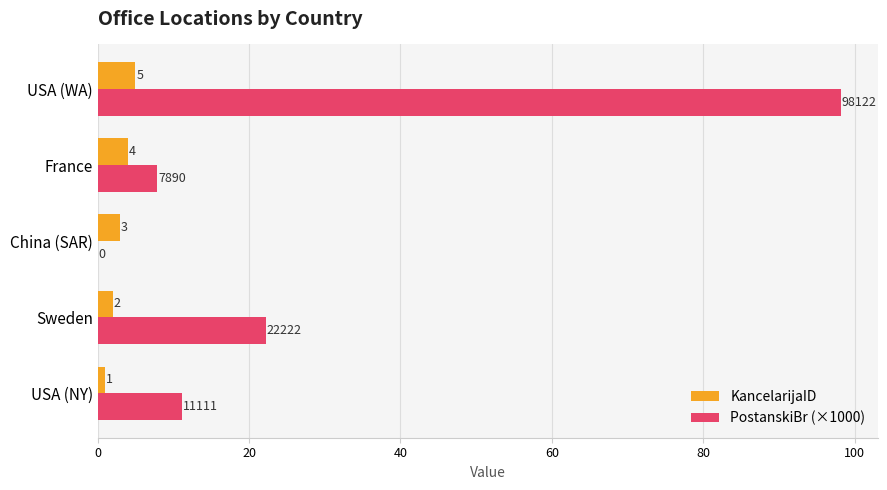

Which category has the highest value in the KancelarijaID series?

USA (WA)